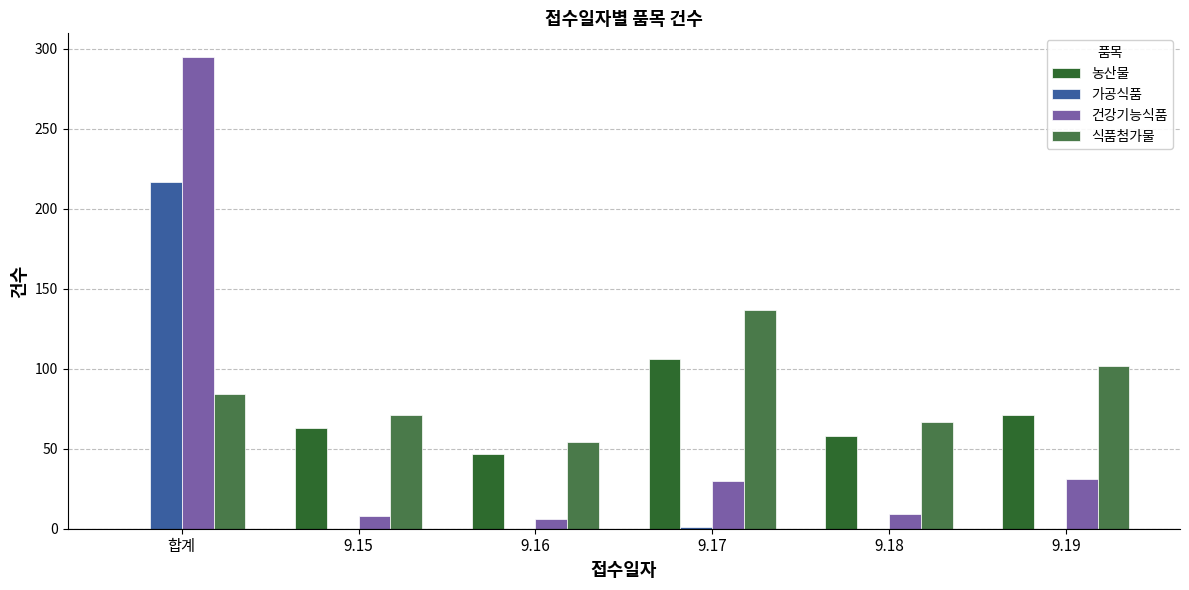

The 건강기능식품 series shows 30 at 9.17. True or false?

True